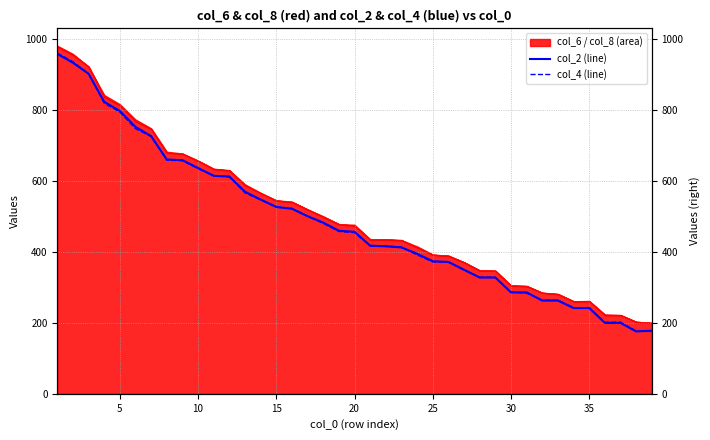

What is the greatest value displayed?

961